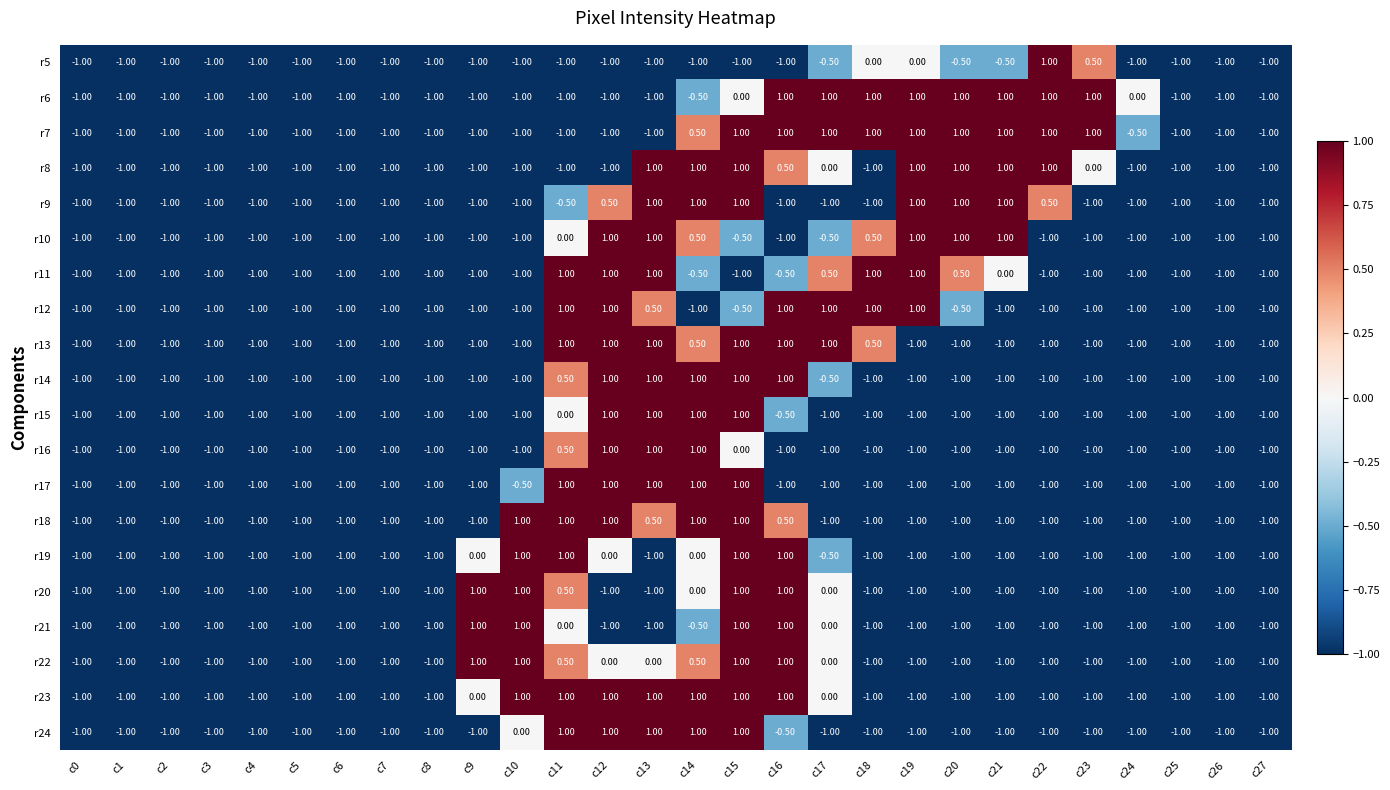

Which series has the largest total across all categories?

r7